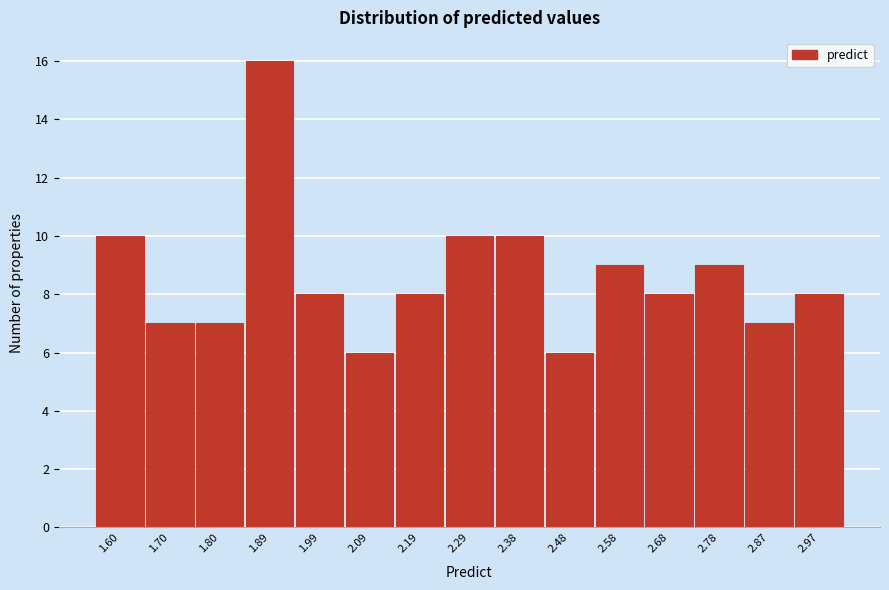

Reading left to right, extract all data points from this chart.

10	7	7	16	8	6	8	10	10	6	9	8	9	7	8